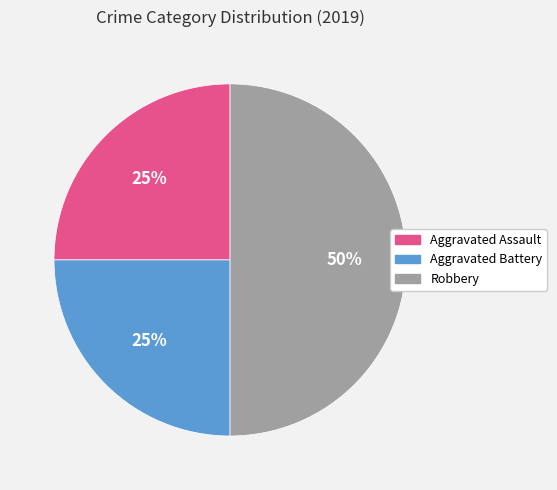

To the nearest percent, what portion does Robbery represent?

50%